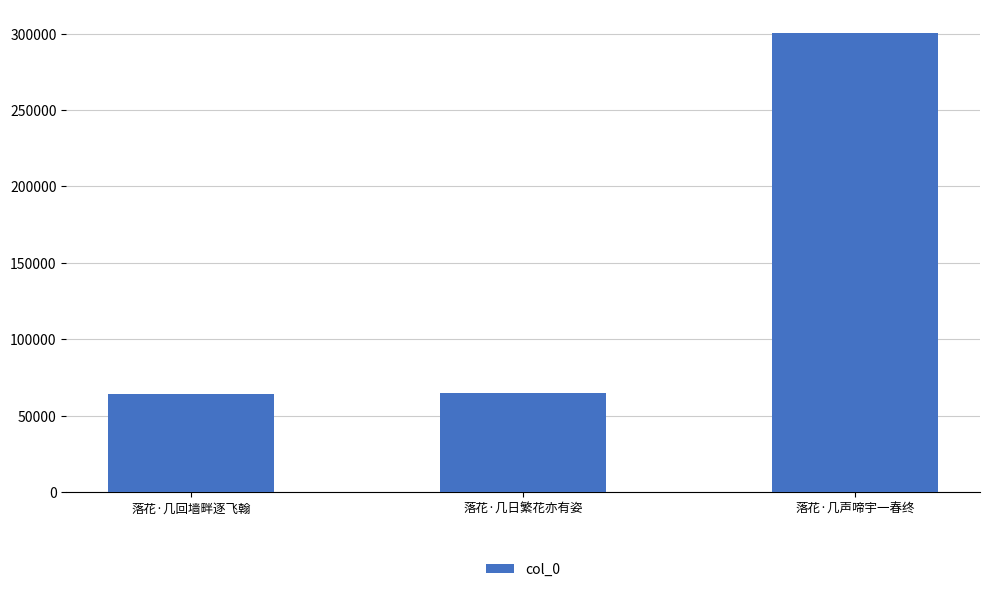

The chart shows a value of 300716 at 落花·几声啼宇一春终. True or false?

True